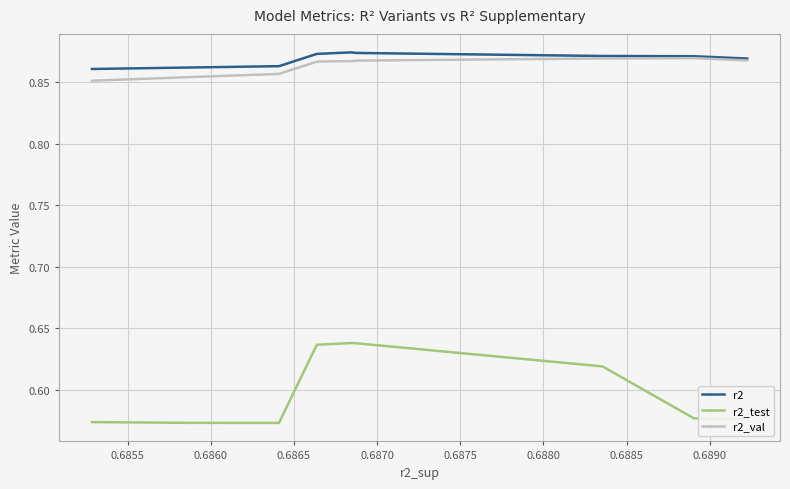

True or false: r2_val and r2_test cross at least once.

False